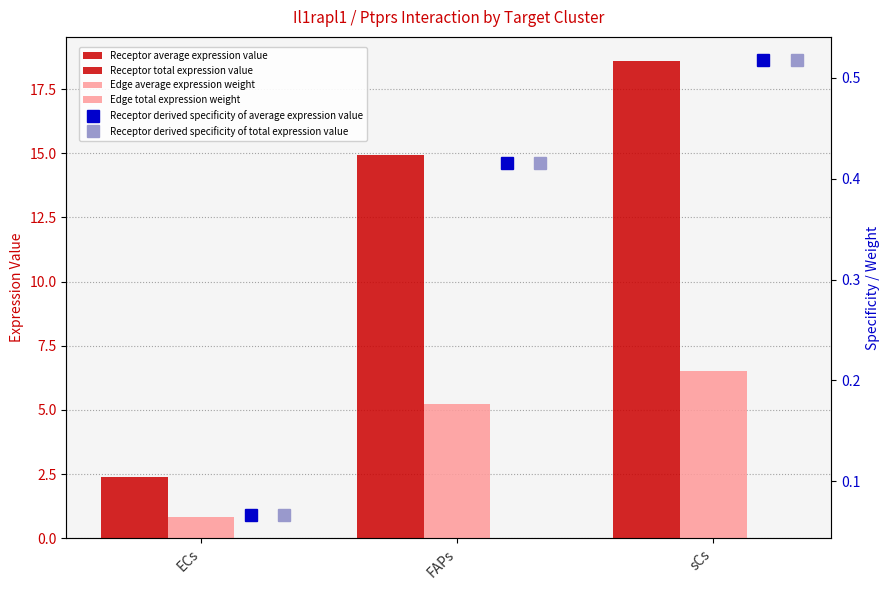

Which series changed the most between ECs and FAPs?

Receptor average expression value